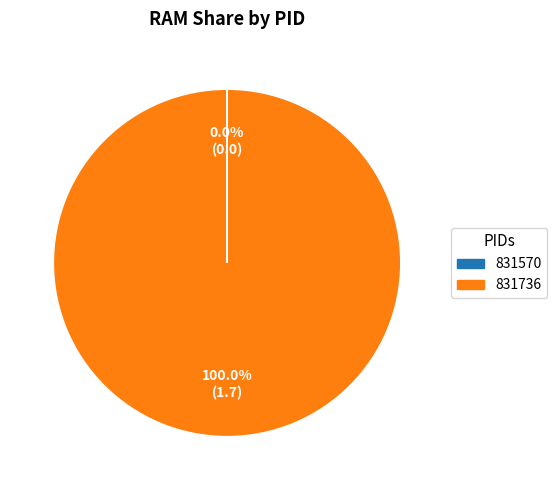

Which category accounts for the majority?

831736